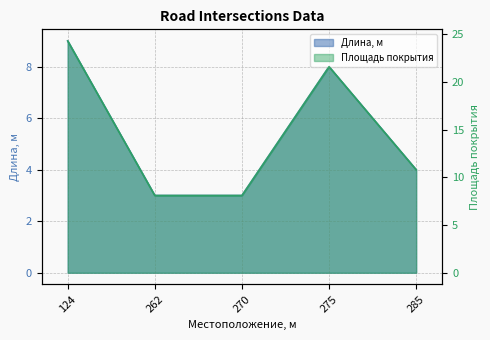

What is the value of the Длина, м point at the 5th from the left?

4.0